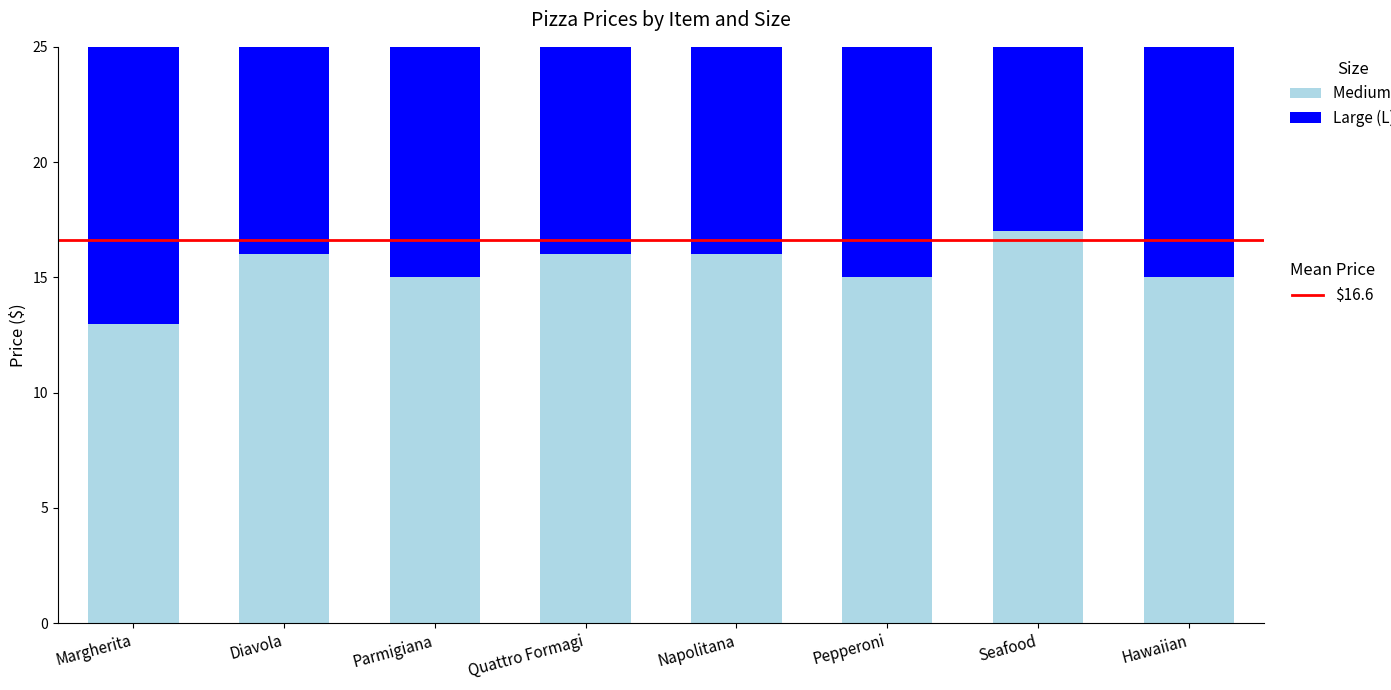

Which has a higher value, Diavola or Pepperoni?

Diavola